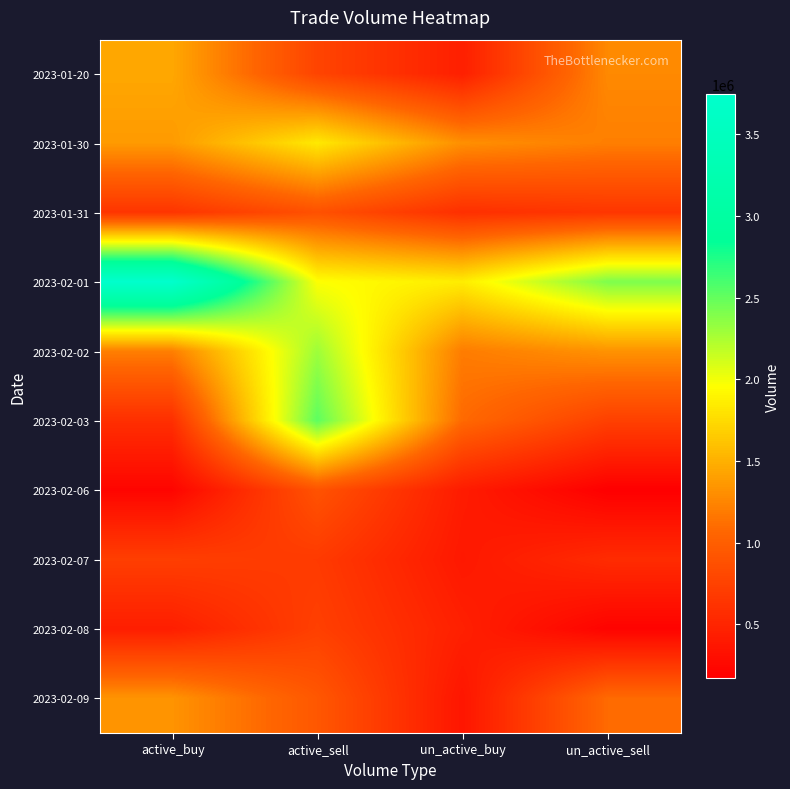

Which has a higher value, un_active_buy or active_sell?

active_sell